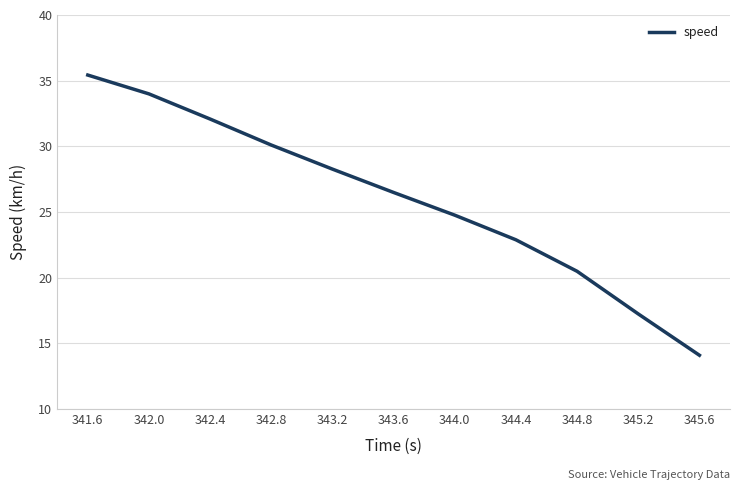

The value at 342.0 is 34.0. True or false?

True